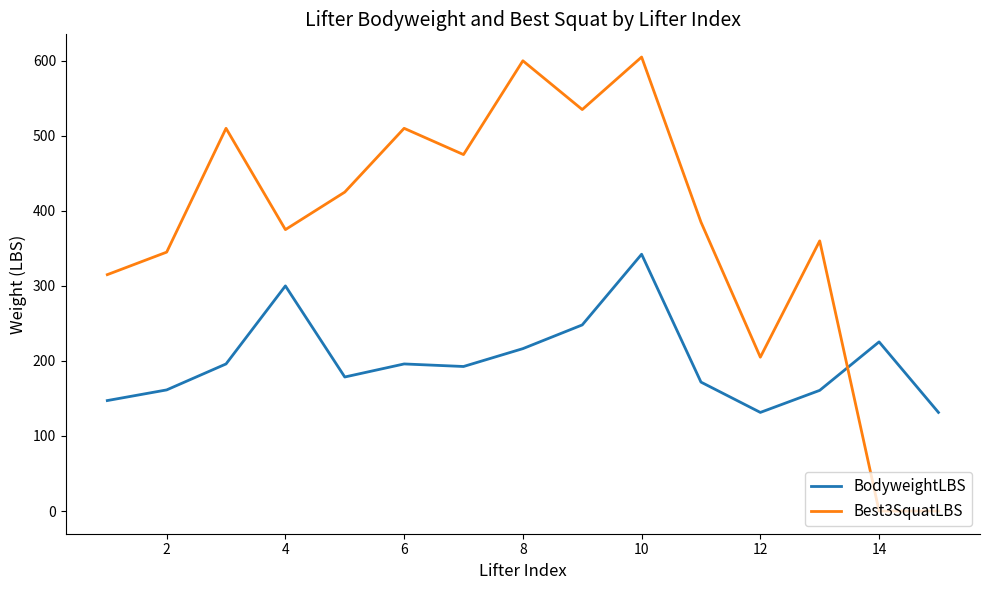

What is the difference between the maximum and minimum values in the BodyweightLBS series?

210.8